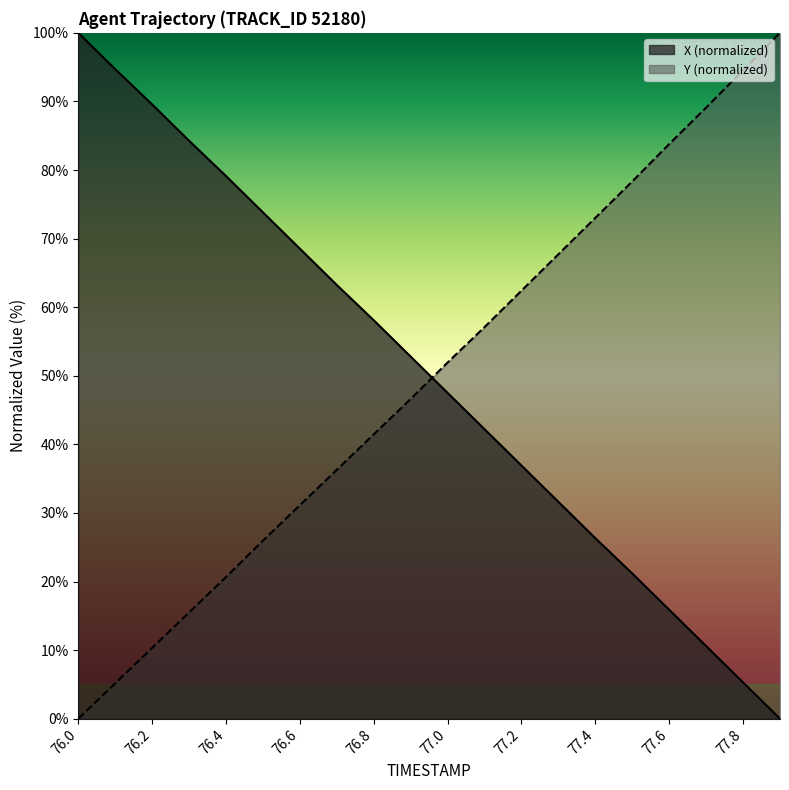

True or false: Y has a value of 111.9 at 77.6.

False